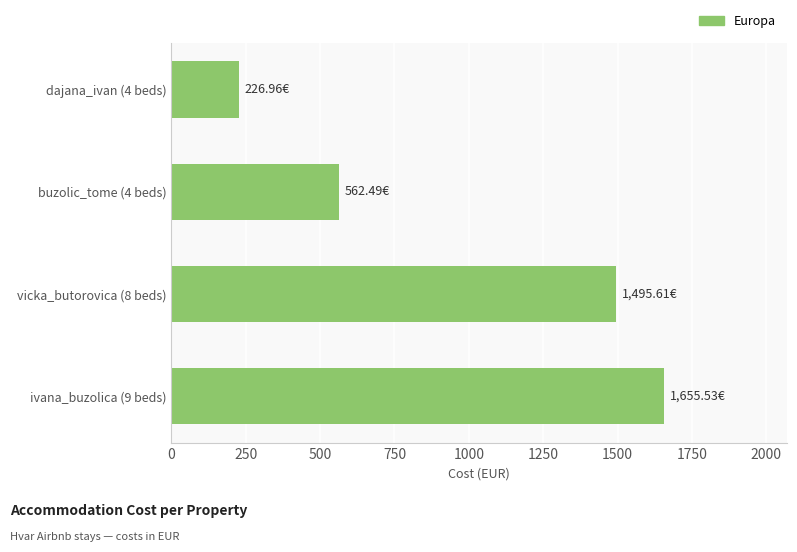

Between dajana_ivan (4 beds) and buzolic_tome (4 beds), which is larger?

buzolic_tome (4 beds)